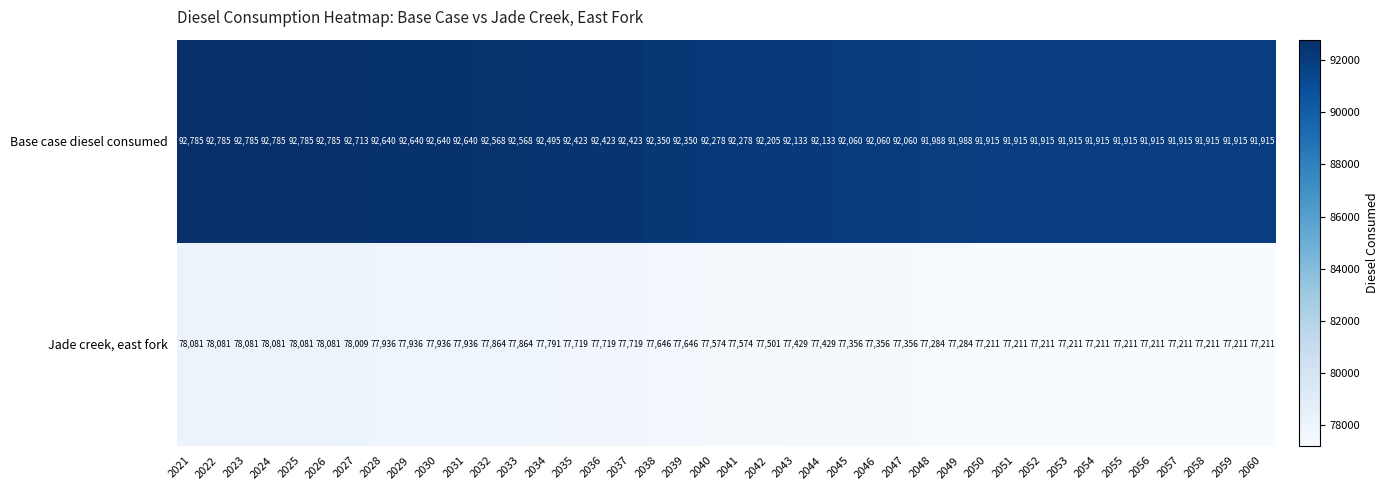

What is the greatest value displayed?

92785